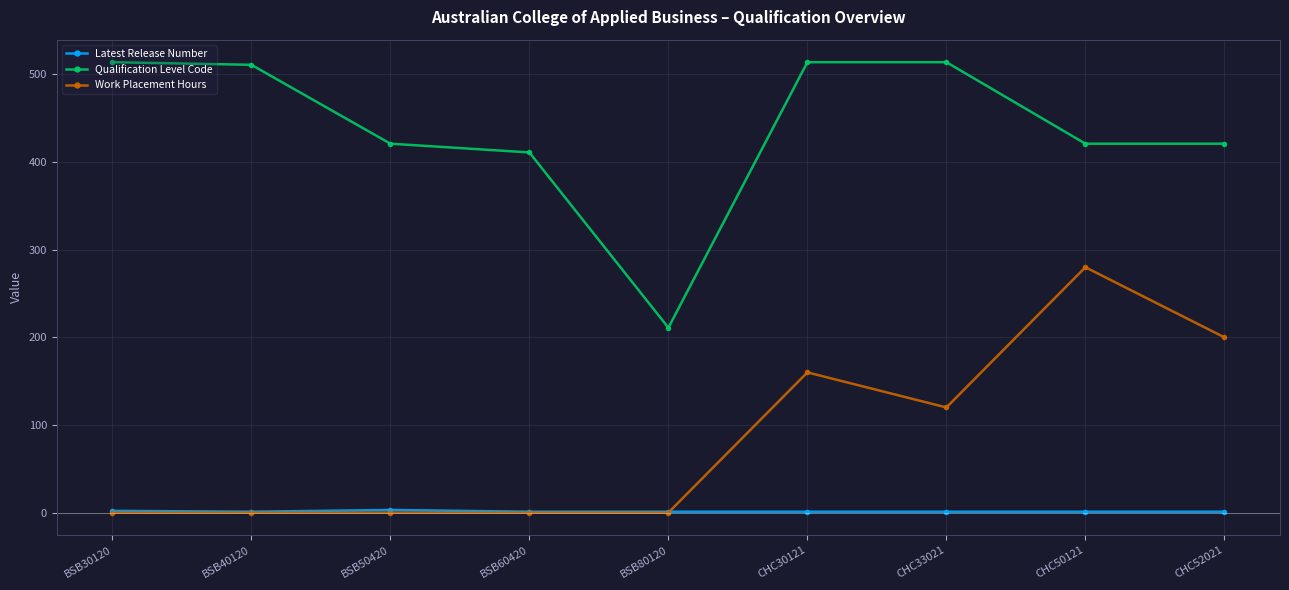

True or false: Work Placement Hours has more than 0 interior local peaks.

True